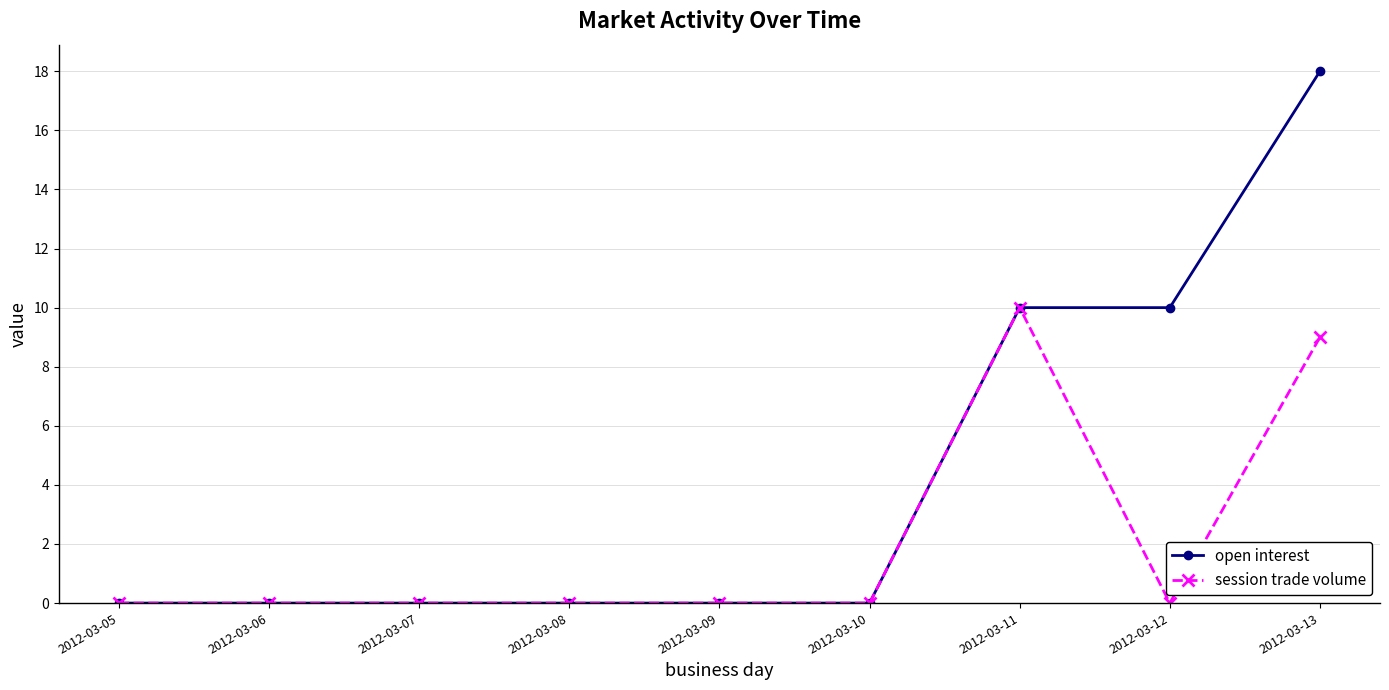

Rank the series by their average value, from highest to lowest.

open interest, session trade volume